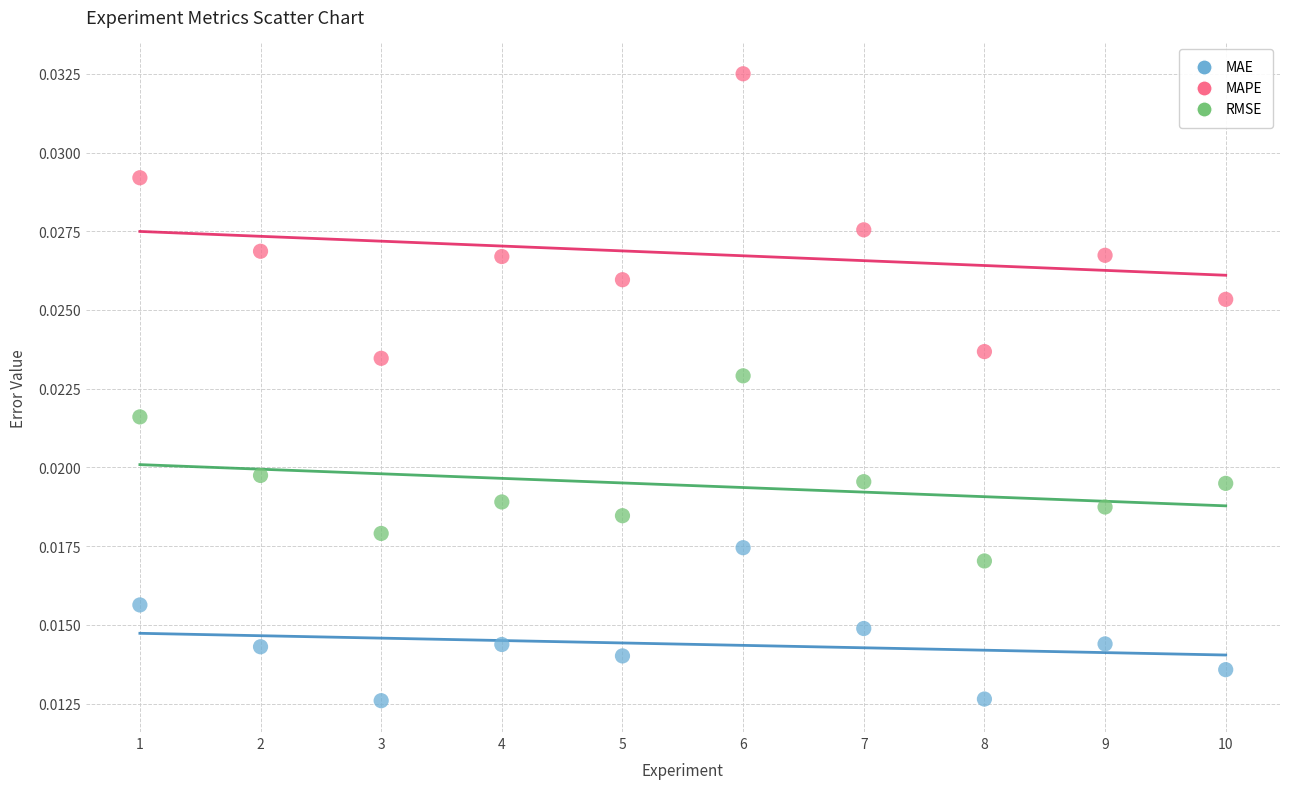

Across all data points, what is the range of X values (max minus min)?

9.0